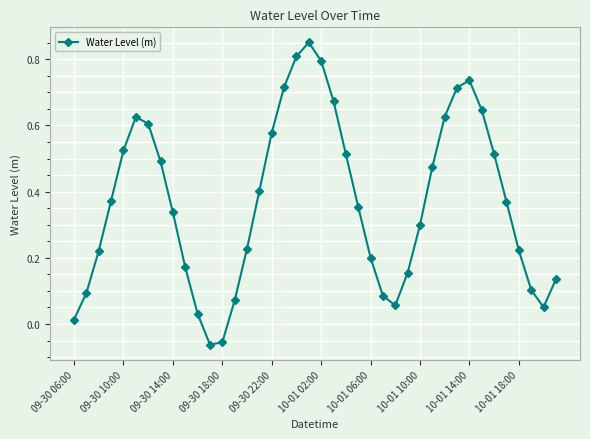

True or false: the data has more than 1 interior local peaks.

True